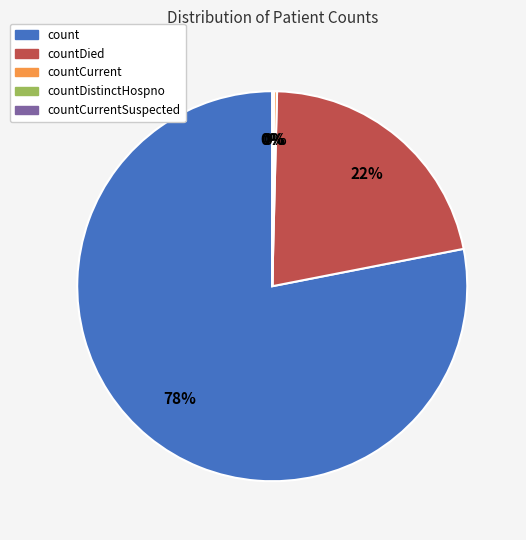

The countDistinctHospno slice represents 1% of the pie. True or false?

False